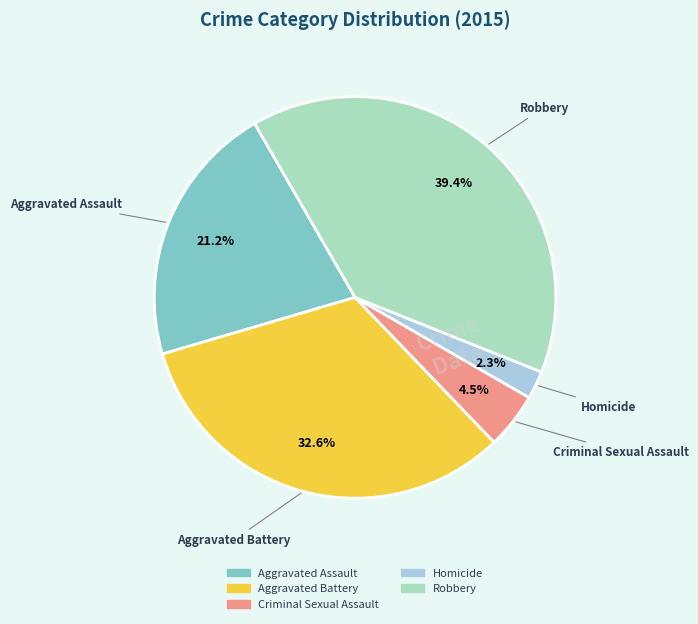

True or false: Aggravated Battery accounts for 33% of the total.

True